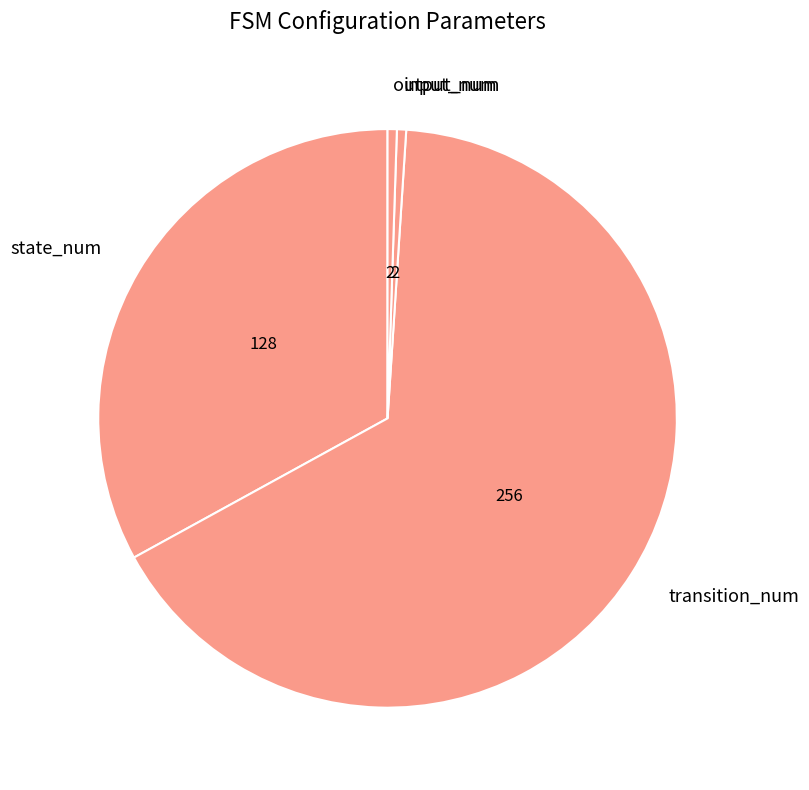

Is there any slice that represents more than half of the pie?

Yes